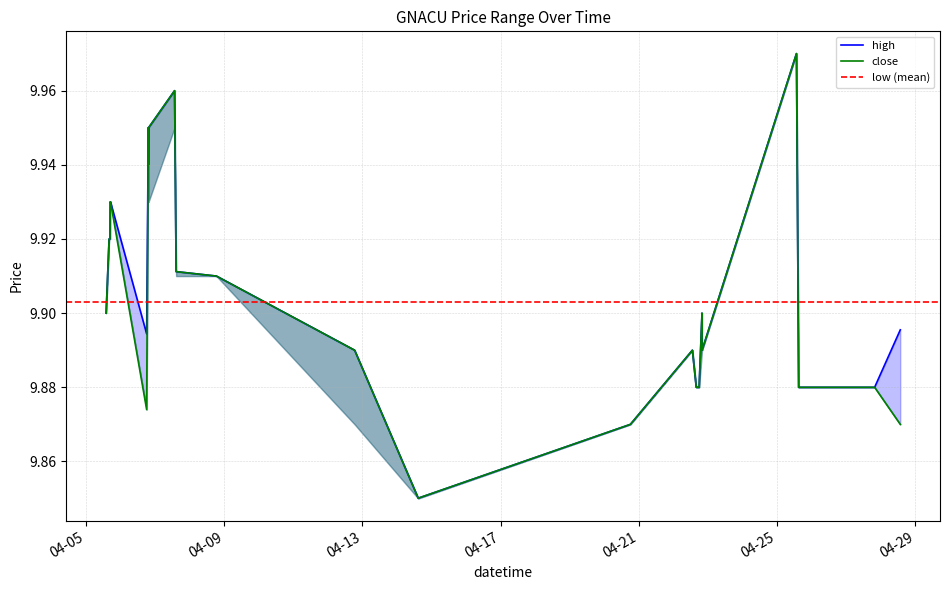

What is the difference between the second highest and second lowest values in the high series?

0.1